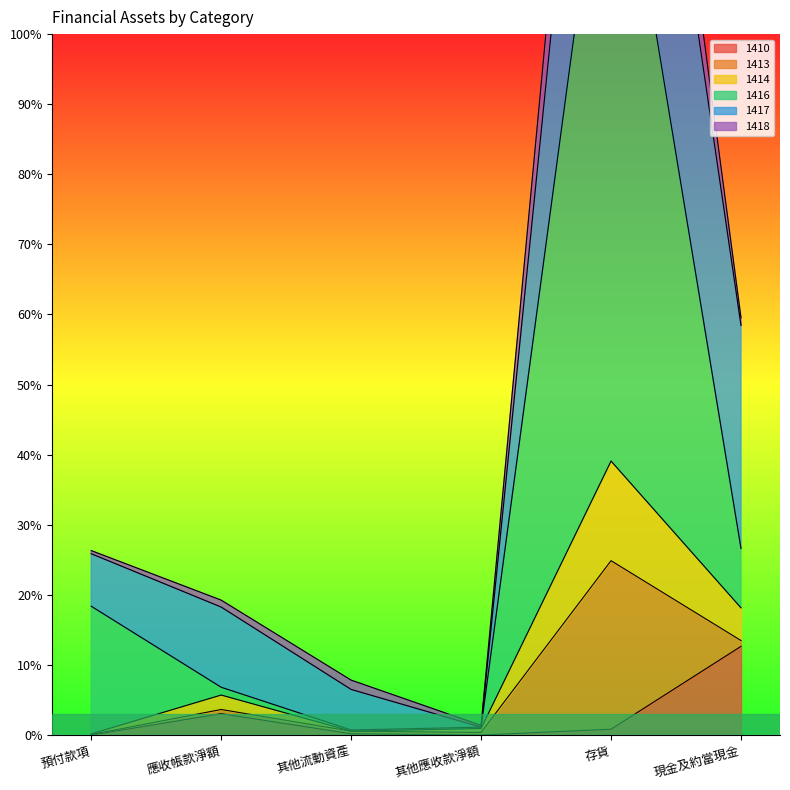

What is the value of the 1413 point at the 3rd from the left?

0.7